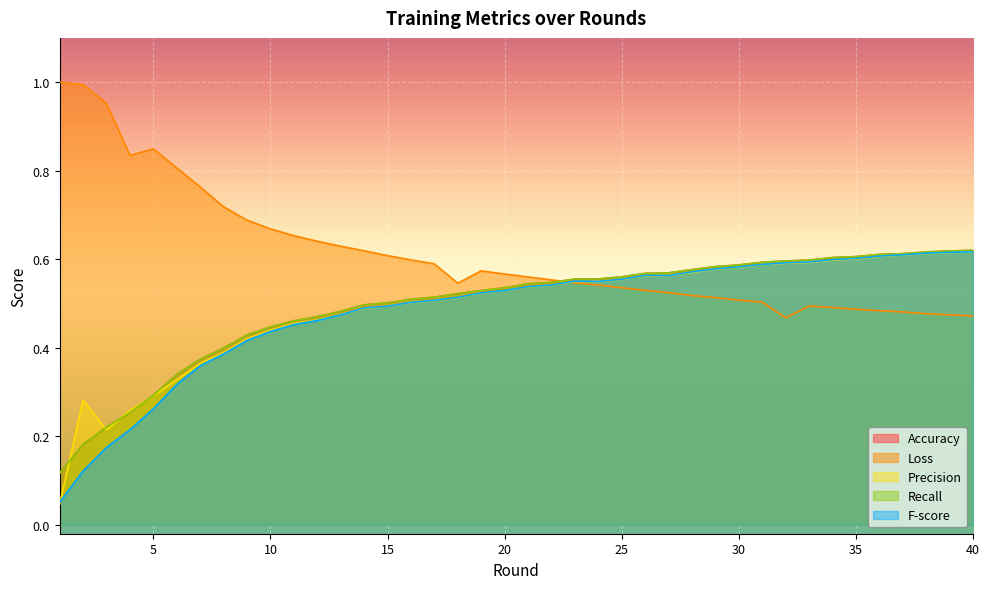

Is the value of Loss at 37 greater than the value of Recall at 21?

No